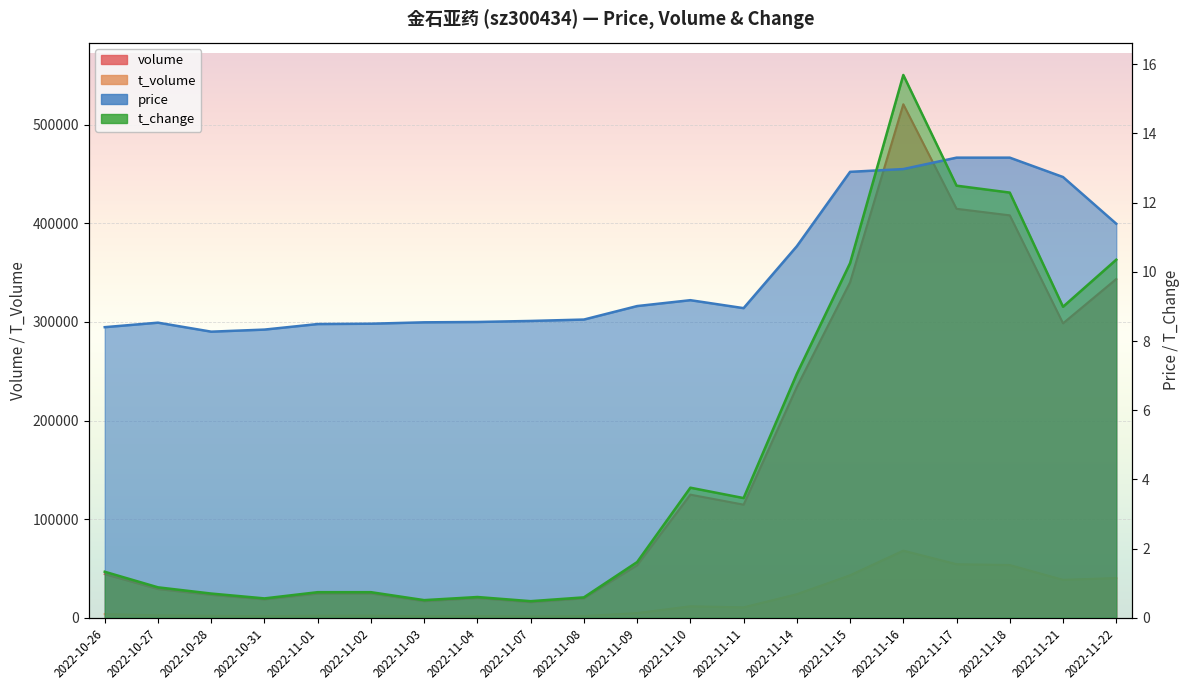

What is the average value of the price series?

10.0